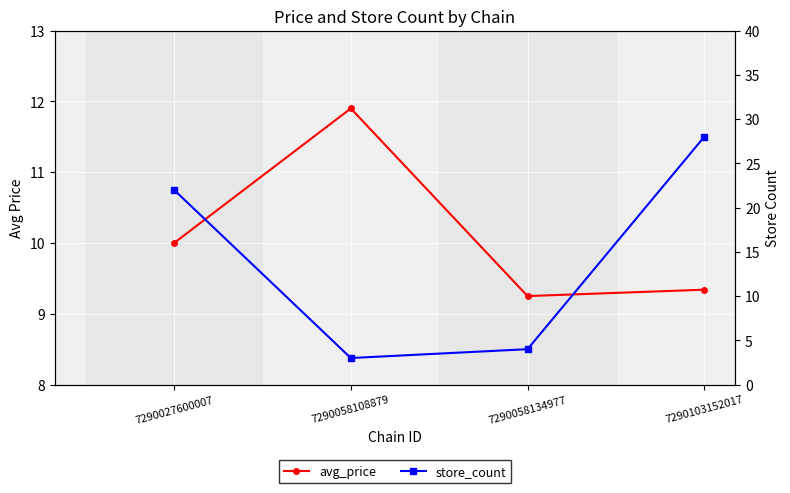

At which category does avg_price reach its first local peak?

7290058108879